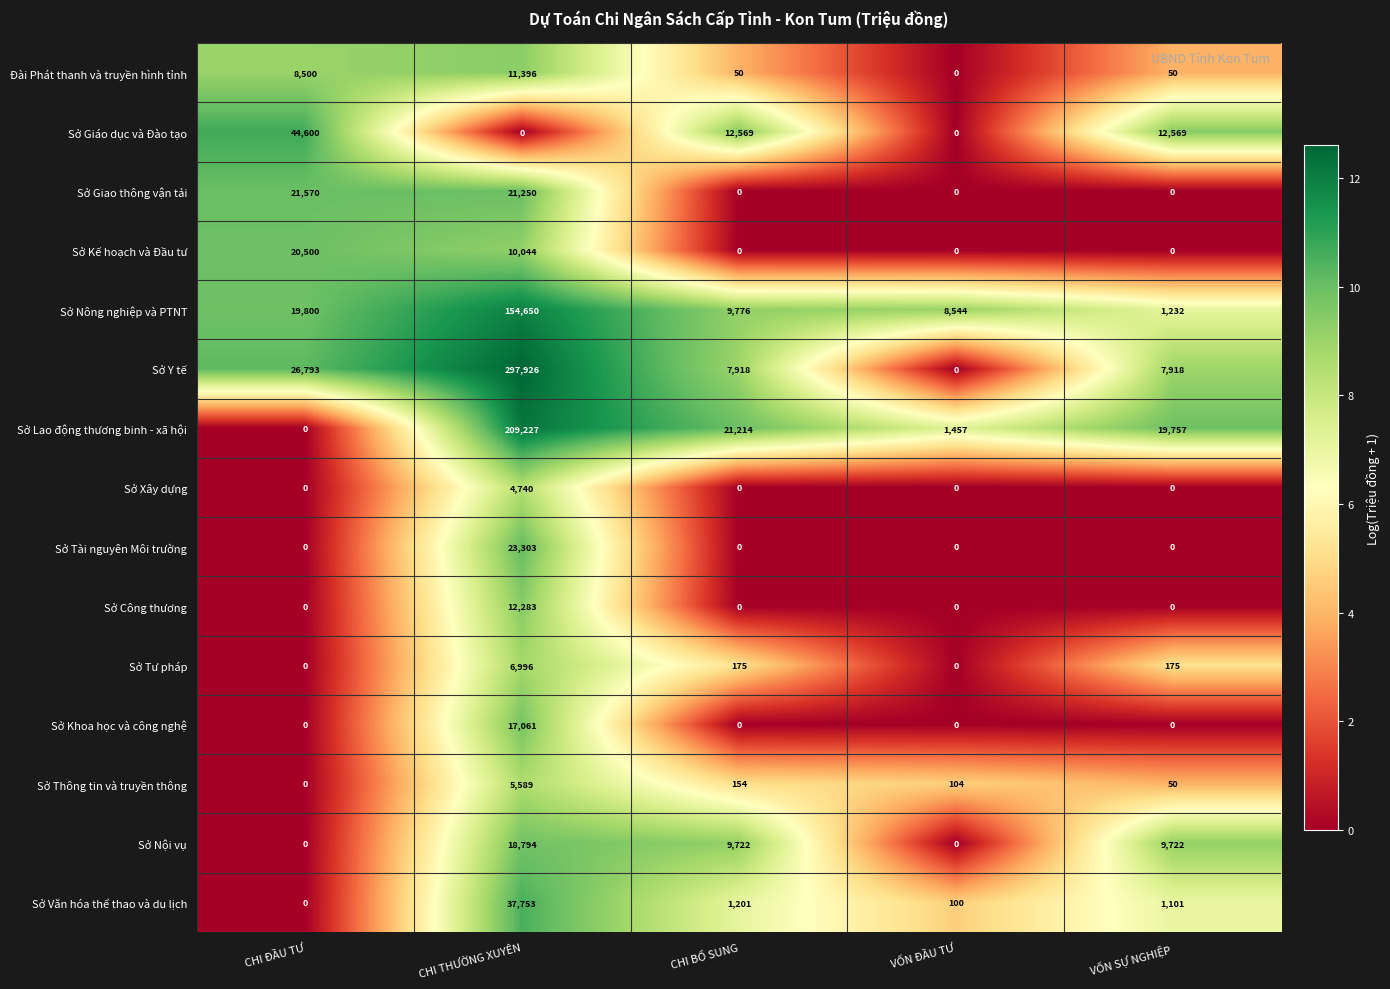

Is it true that Sở Nông nghiệp và PTNT equals 3150 at VỐN ĐẦU TƯ?

False